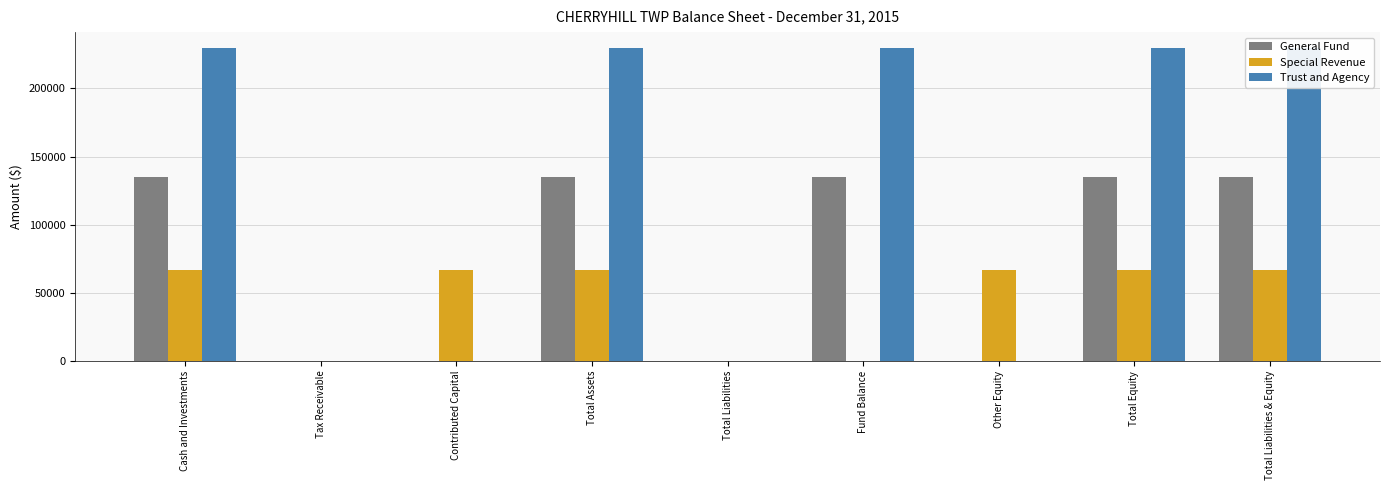

What are all the series names shown in the legend?

General Fund, Special Revenue, Trust and Agency